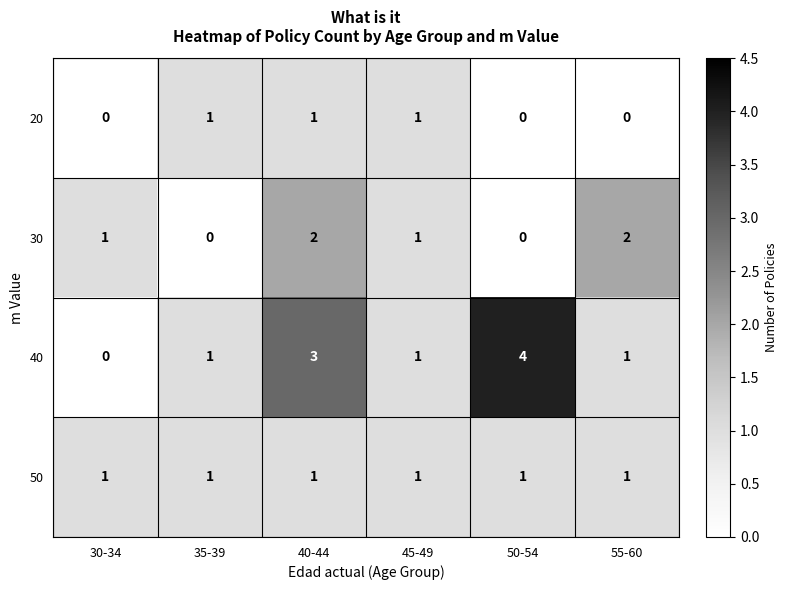

Between 35-39 and 55-60, which series saw the biggest shift?

30